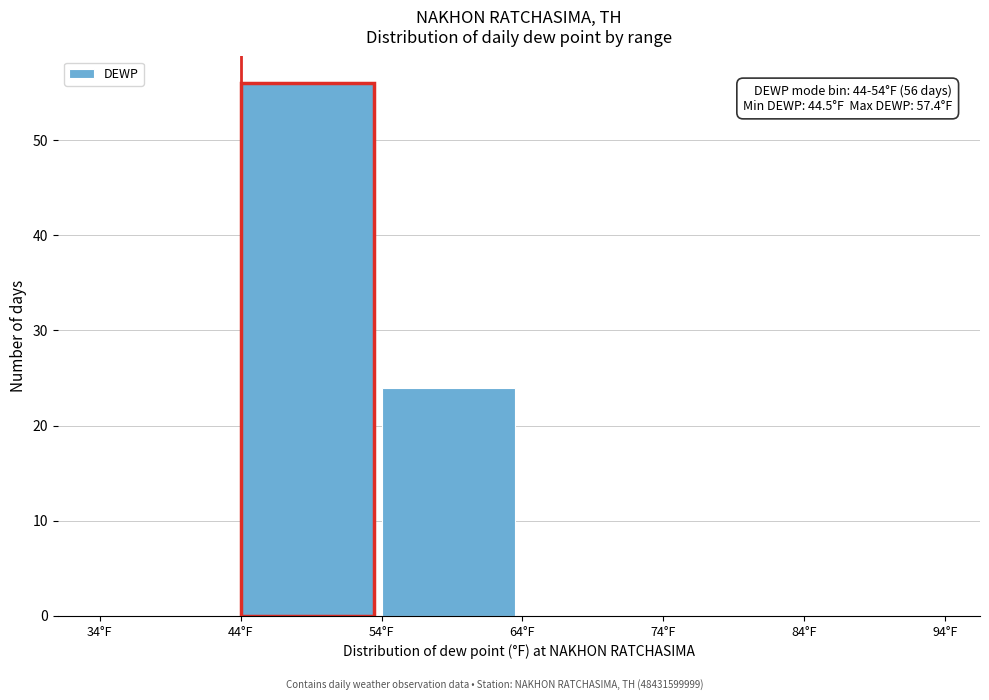

Which range on the x-axis has the tallest bar?

44 to 54